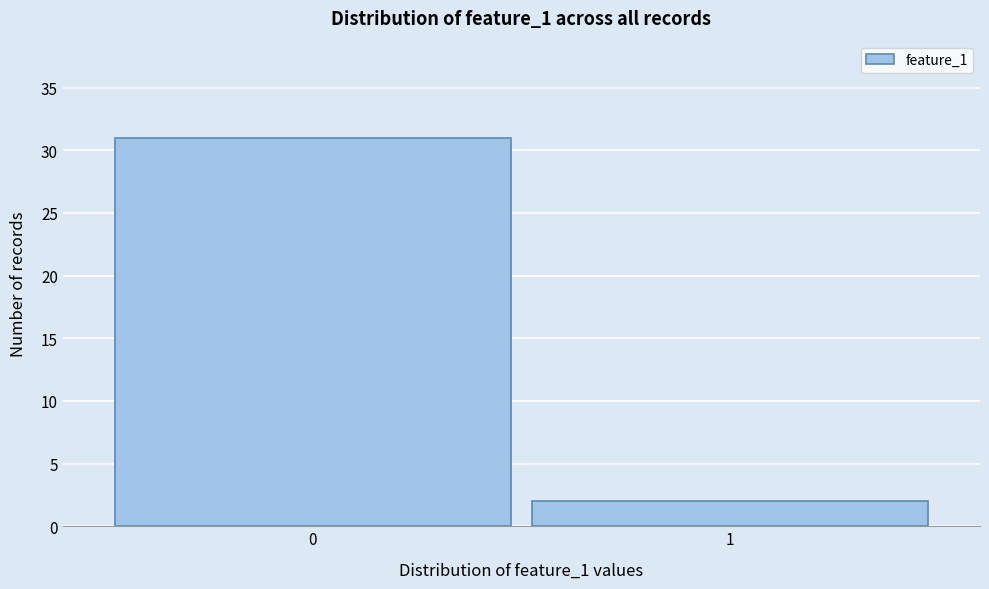

Reading left to right, what are all the values shown in this chart?

0=31	1=2